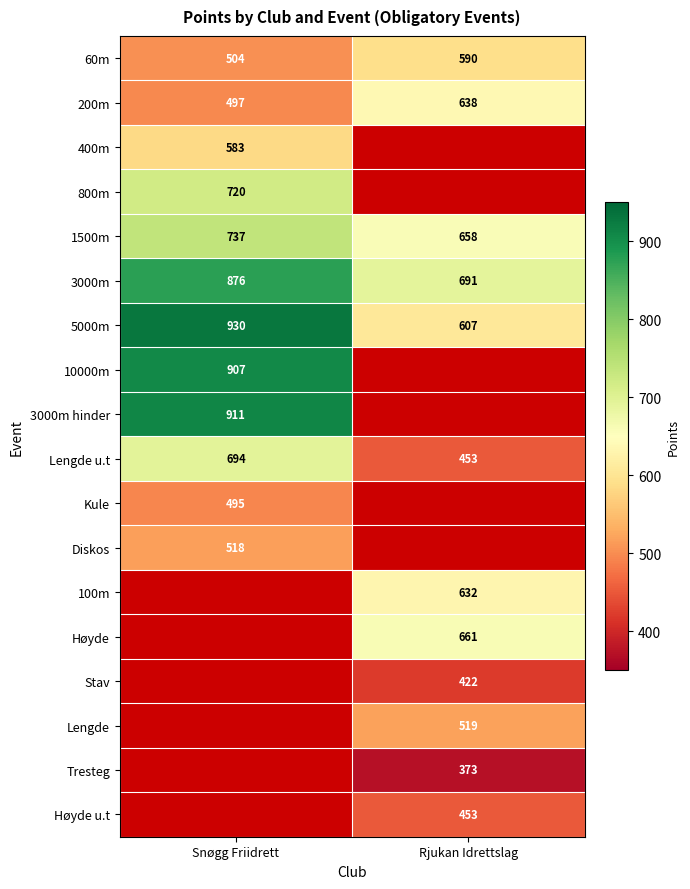

Is it true that Stav equals 265.4 at Rjukan Idrettslag?

False